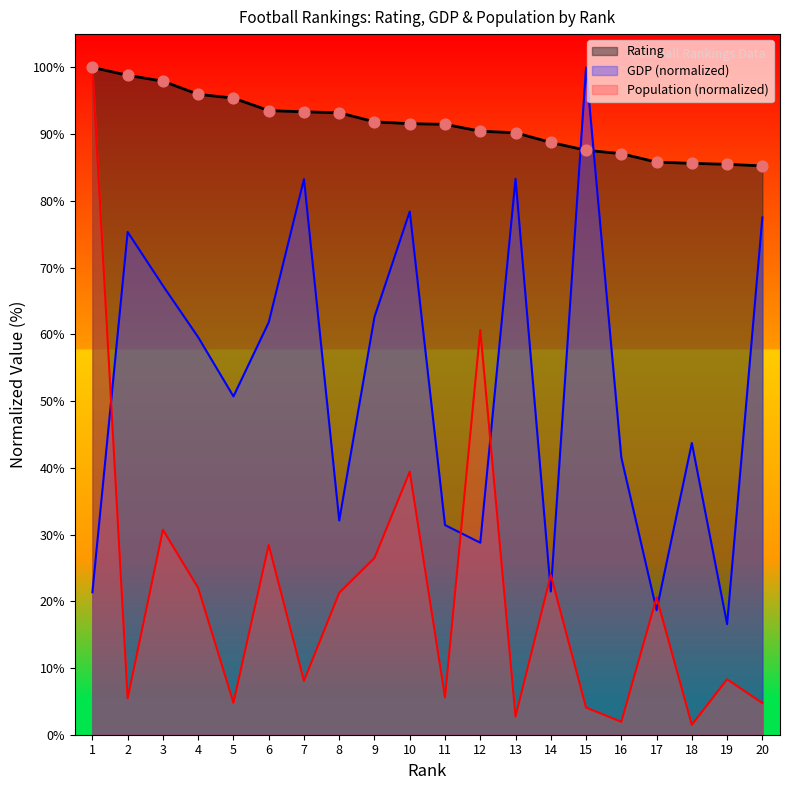

Which series has the largest Y range (max minus min)?

Population